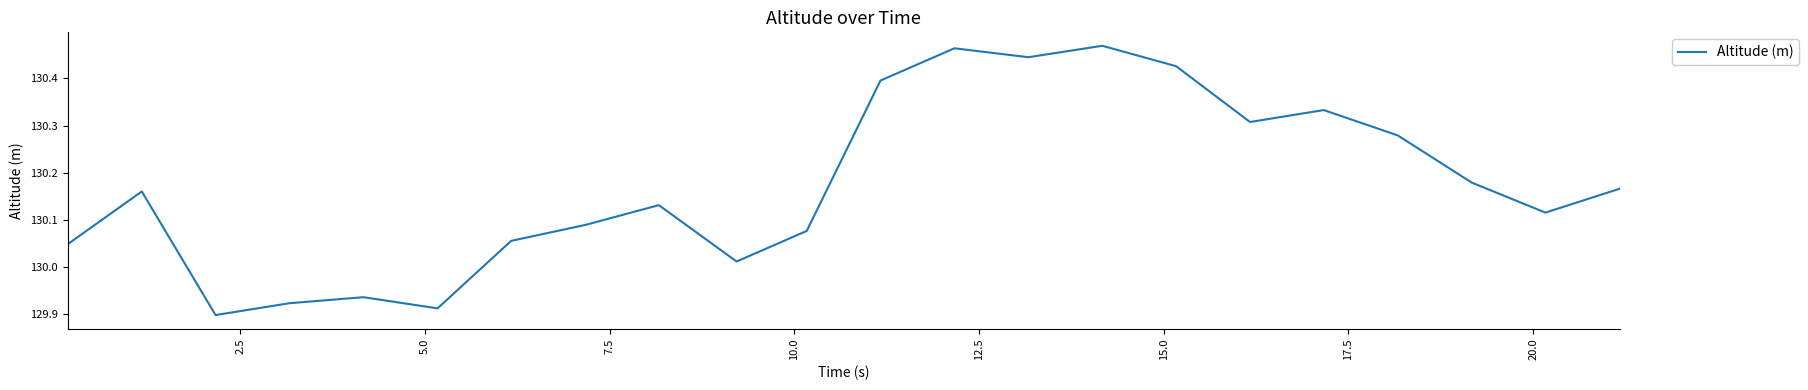

What is the difference between the maximum and minimum values?

0.6